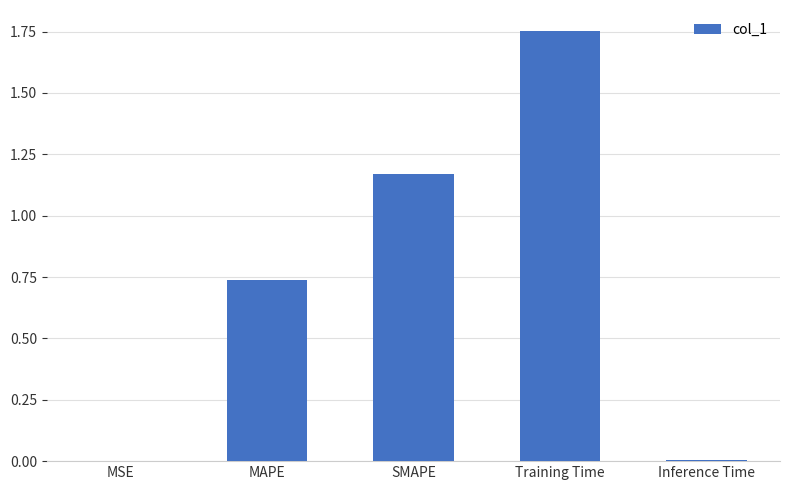

Is it true that the value at Training Time is 2.9?

False